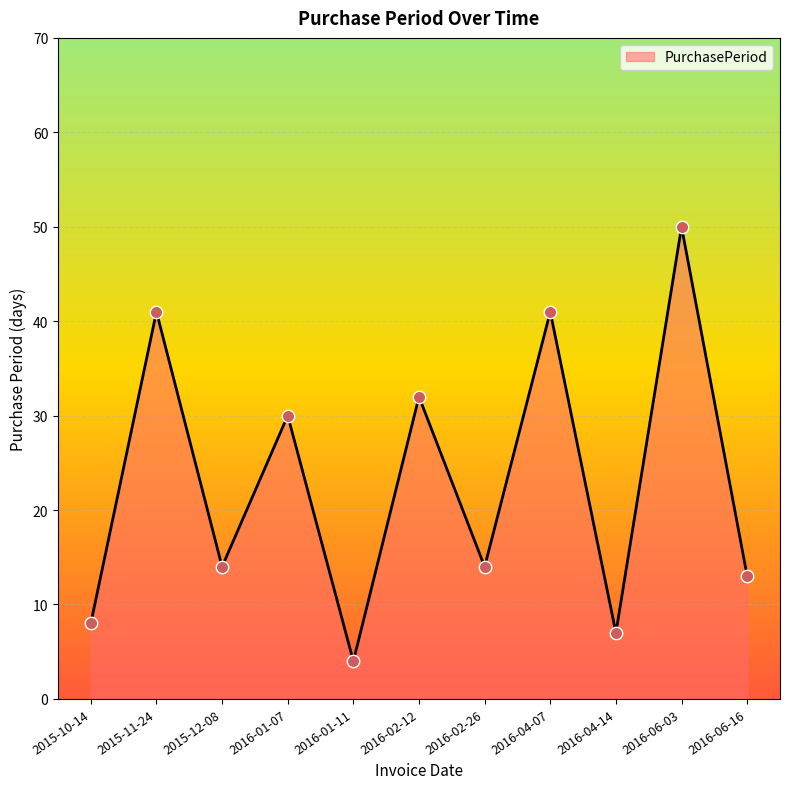

What is the change in value from 2015-10-14 to 2016-04-14?

-1